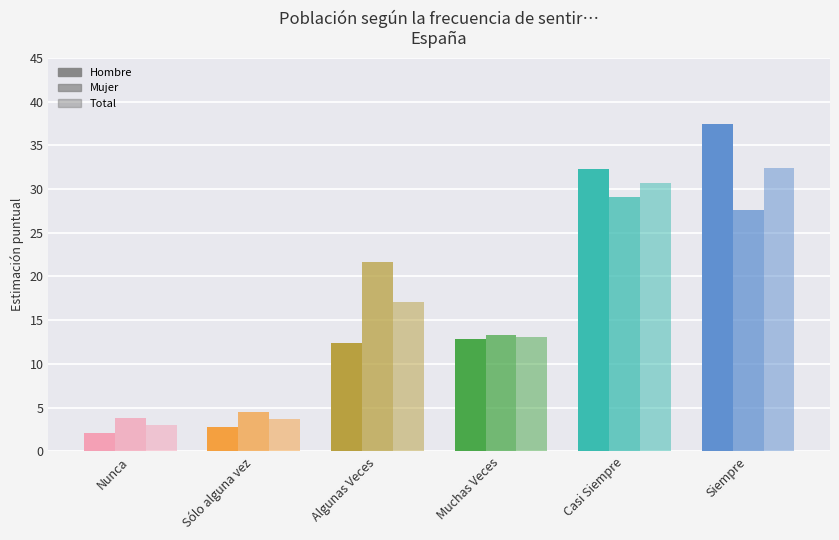

Which category has the highest value across all series?

Siempre